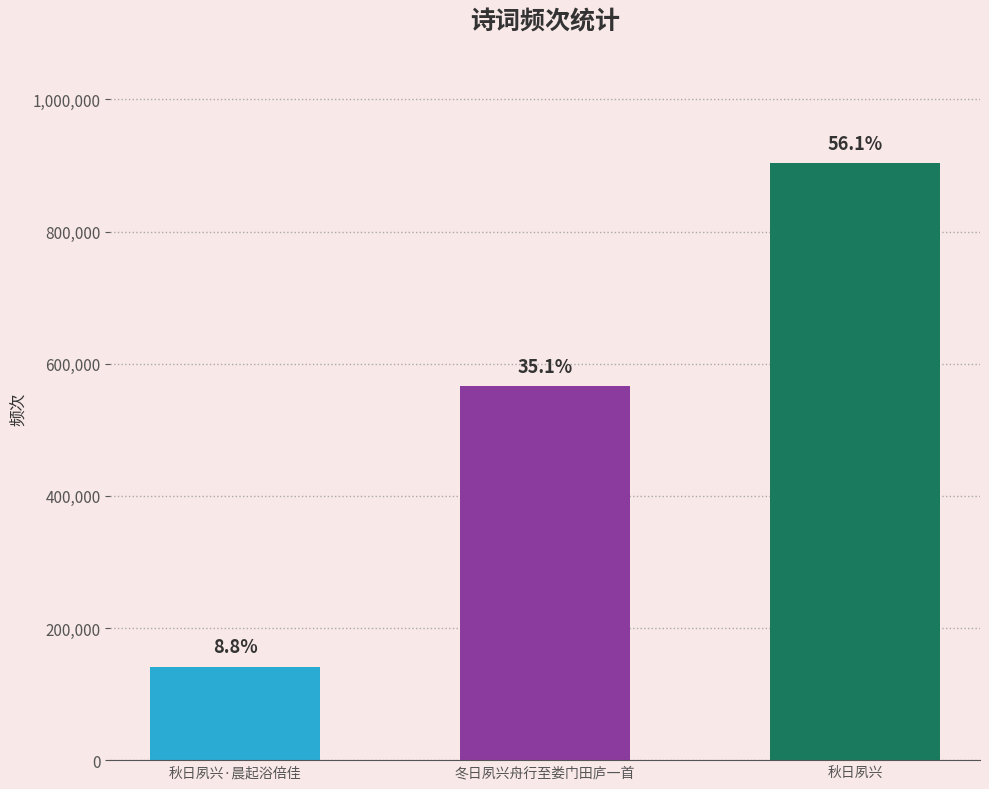

Are the bars horizontal?

No